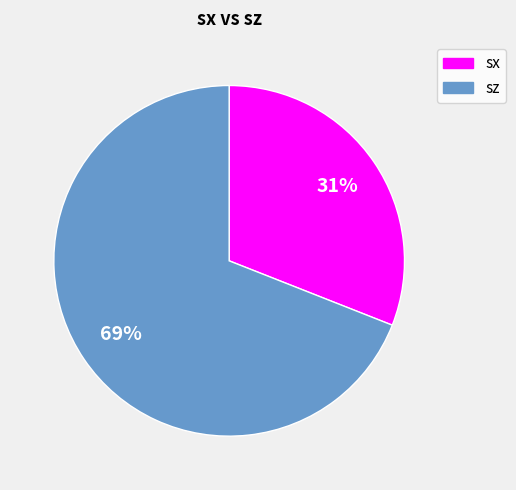

Is the sum of sx and sz greater than half?

Yes